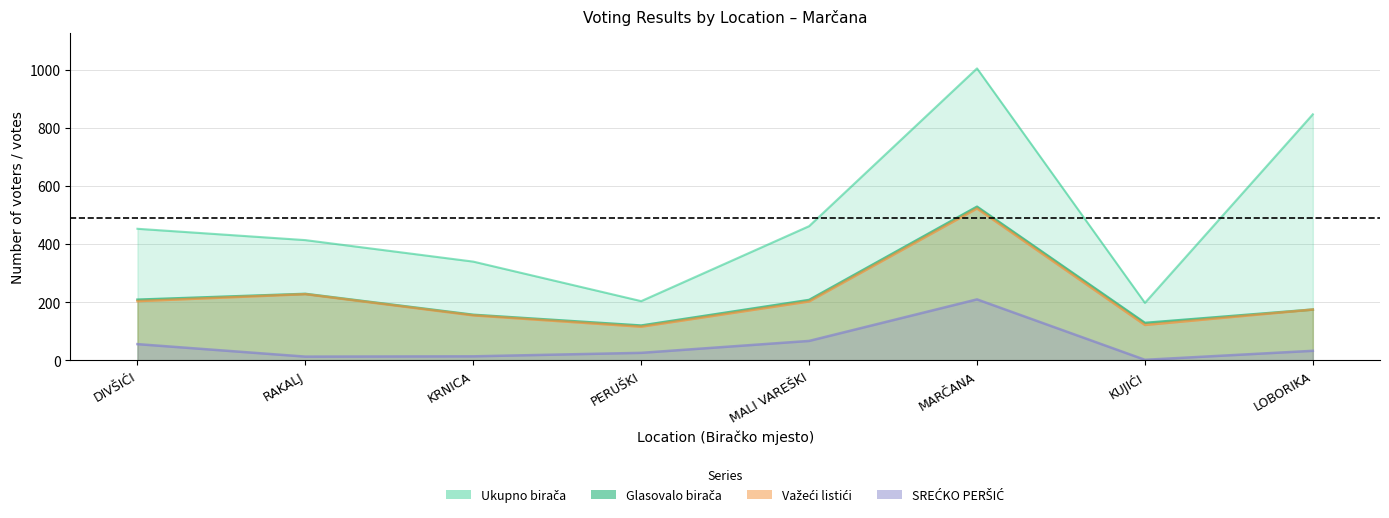

Reading right to left, list all the values displayed in this chart.

Ukupno birača: 847	198	1005	462	204	340	414	453
Glasovalo birača: 175	129	529	208	120	157	229	209
Važeći listići: 175	122	523	203	116	155	228	204
SREĆKO PERŠIĆ: 33	2	210	67	26	14	13	56